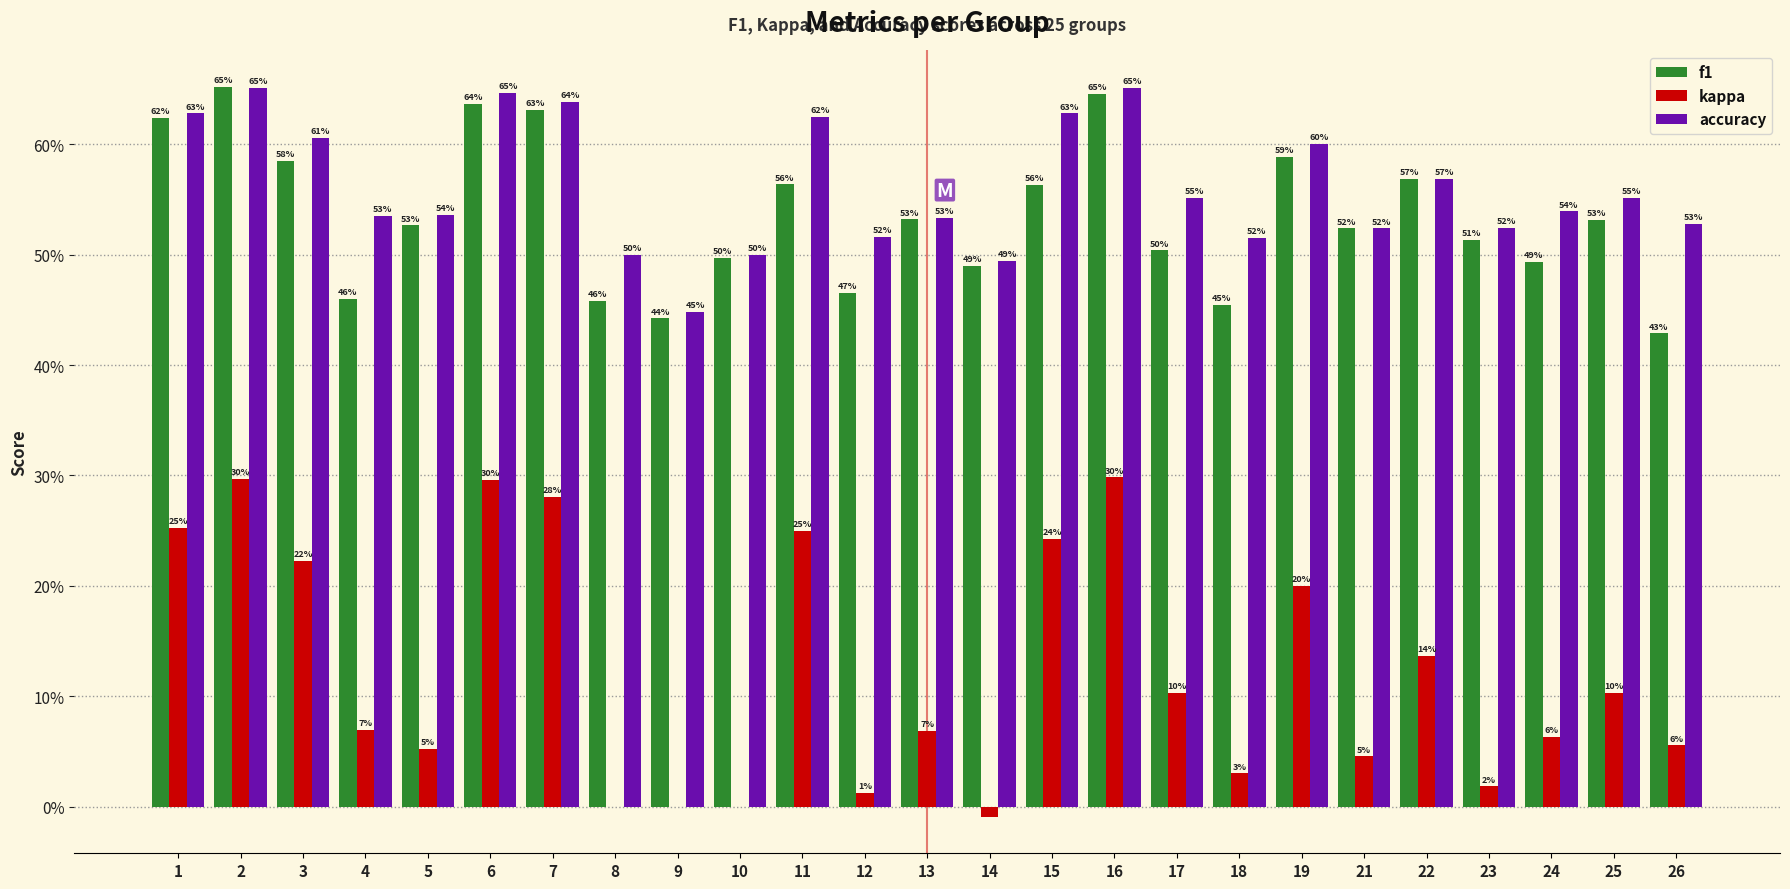

What is the sum of all kappa values?

3.1